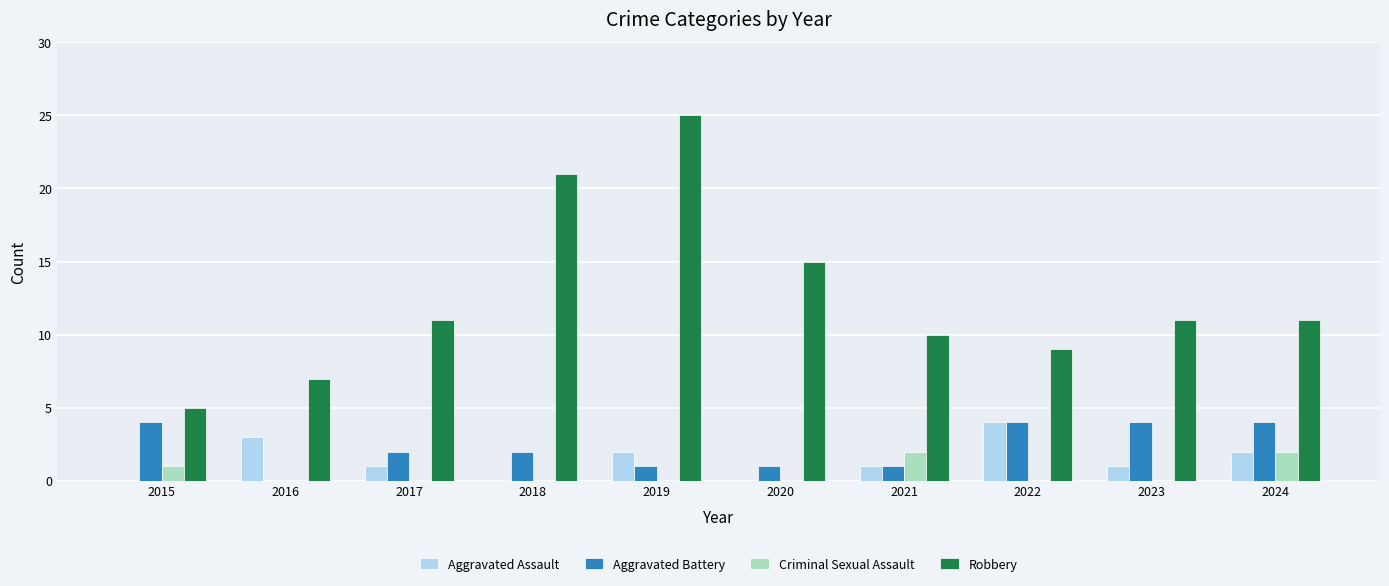

How many series are shown in this chart?

4